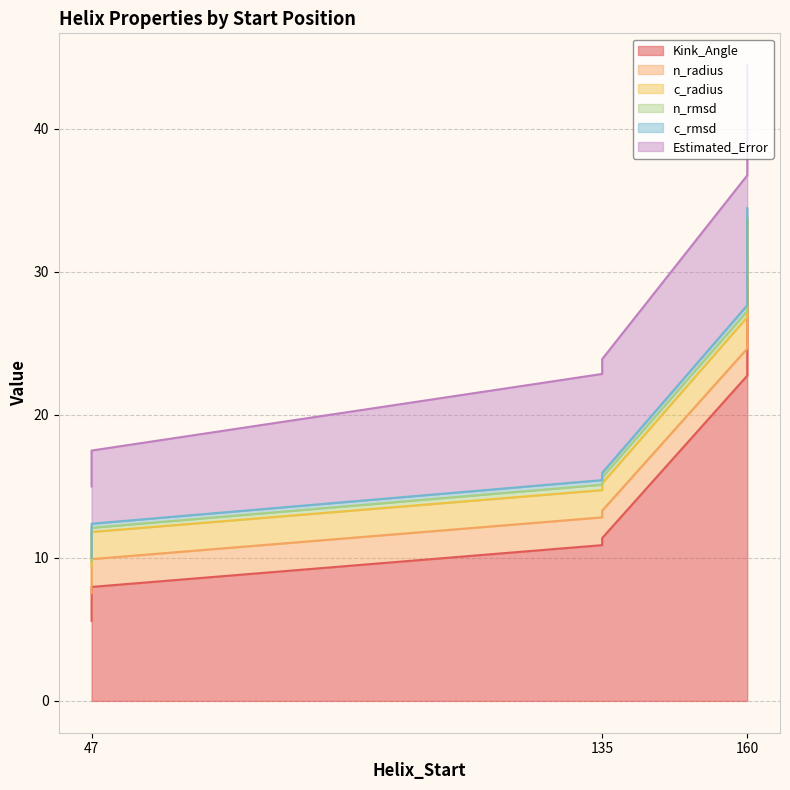

What is the maximum value for c_rmsd?

0.6